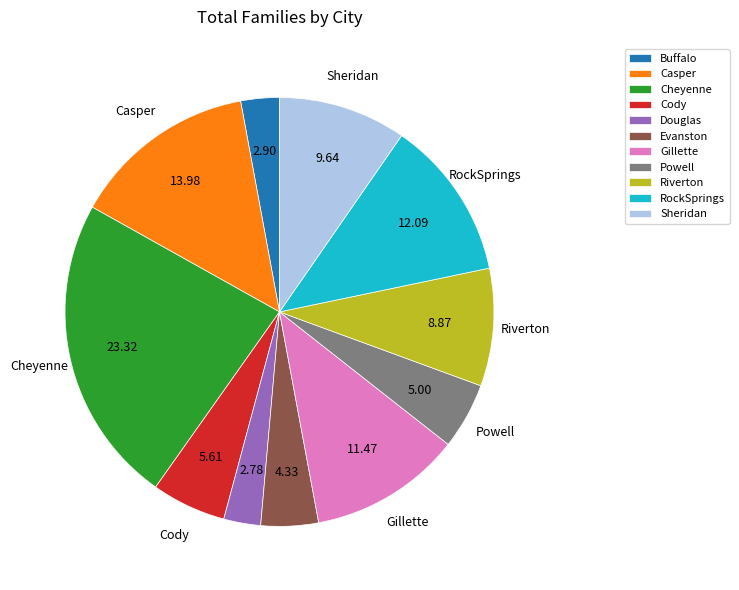

What is the largest slice in the pie chart?

Cheyenne